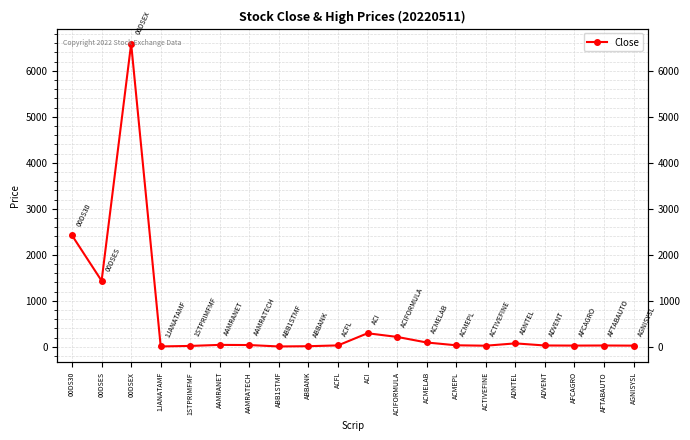

True or false: there are more than 1 points higher than both neighbors.

True